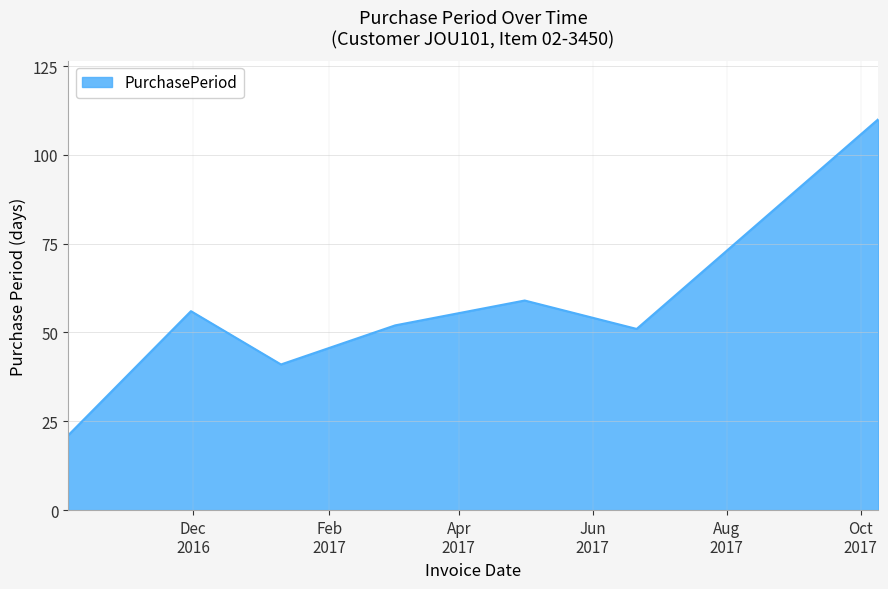

True or false: the data has more than 2 interior local peaks.

False